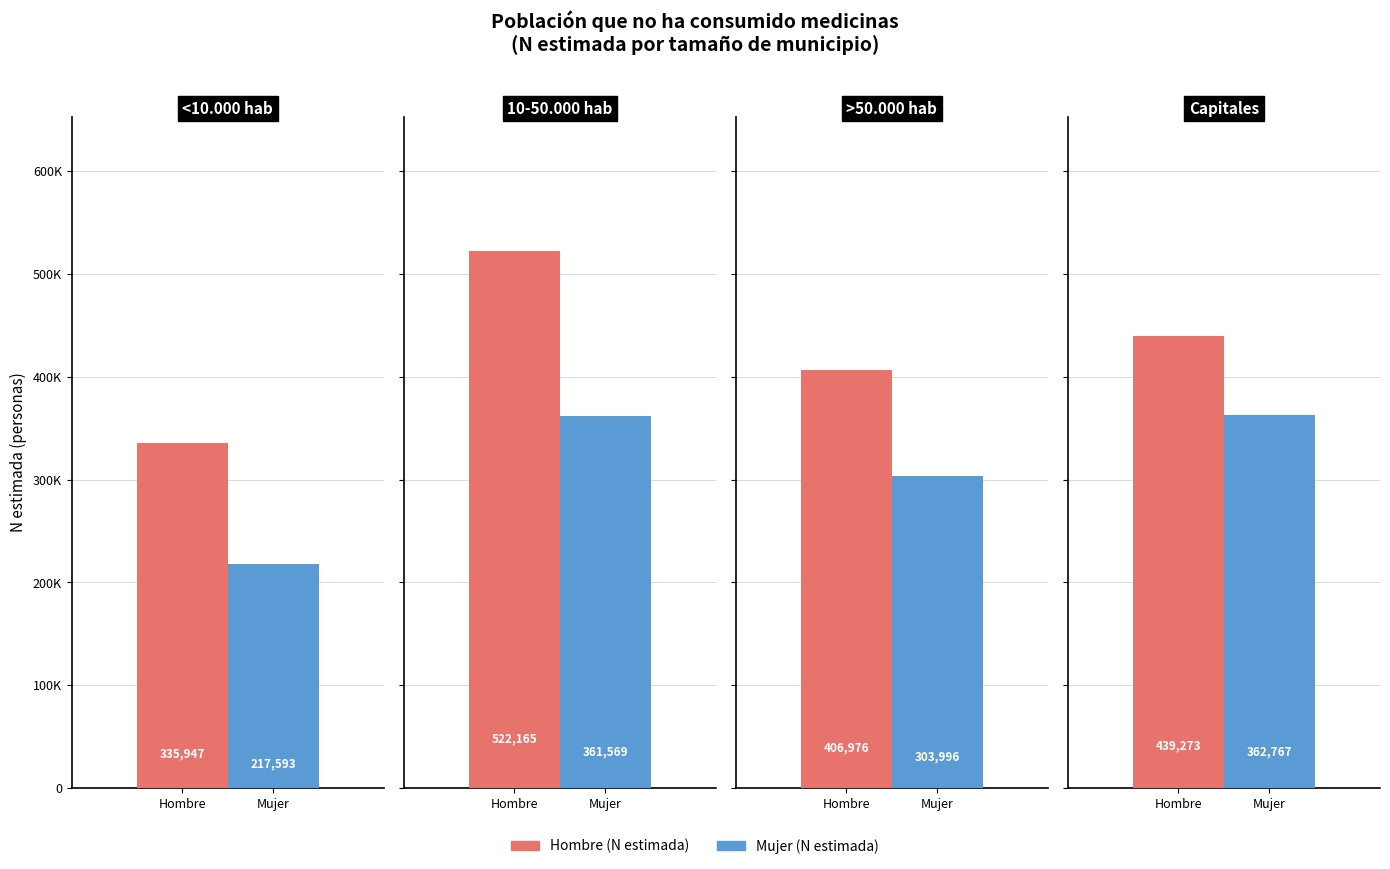

What is the value of the Mujer (N estimada) bar at the 1st from the left?

217593